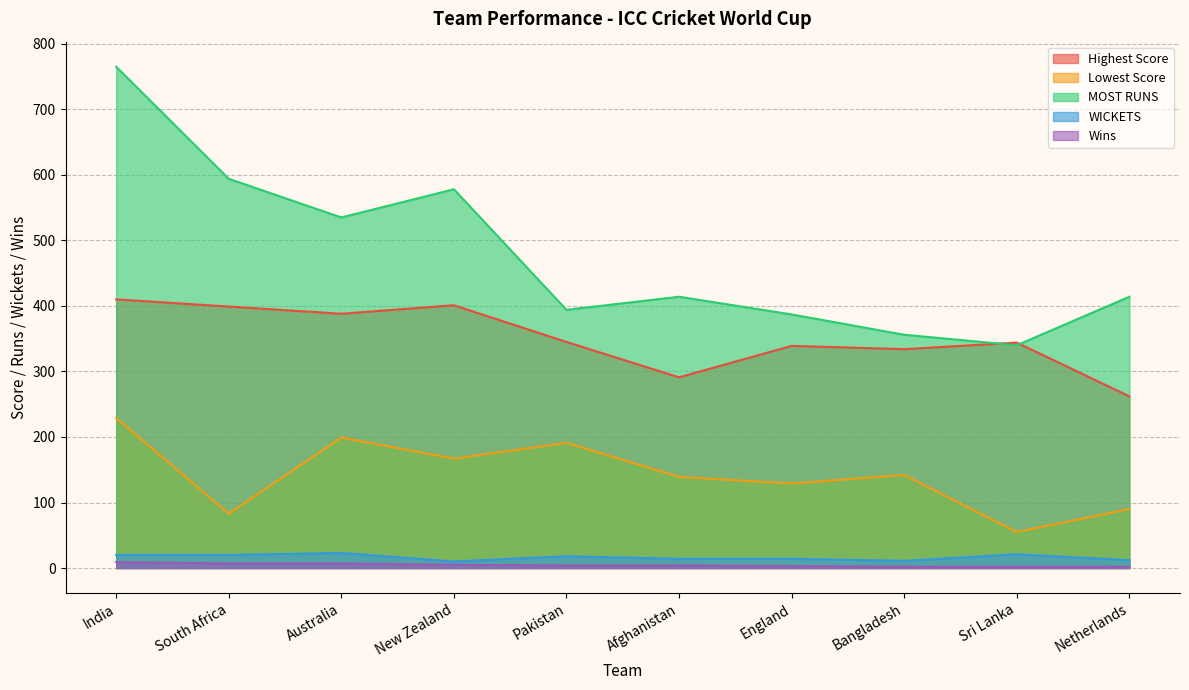

What is the difference between the Wins values at Pakistan and England?

1